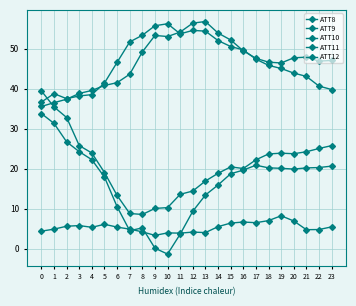

What is the minimum value for ATT8?

3.4